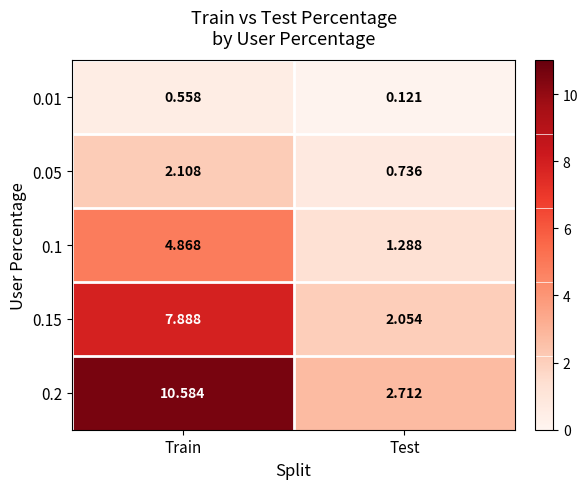

At which label does 0.15 reach its minimum?

Test